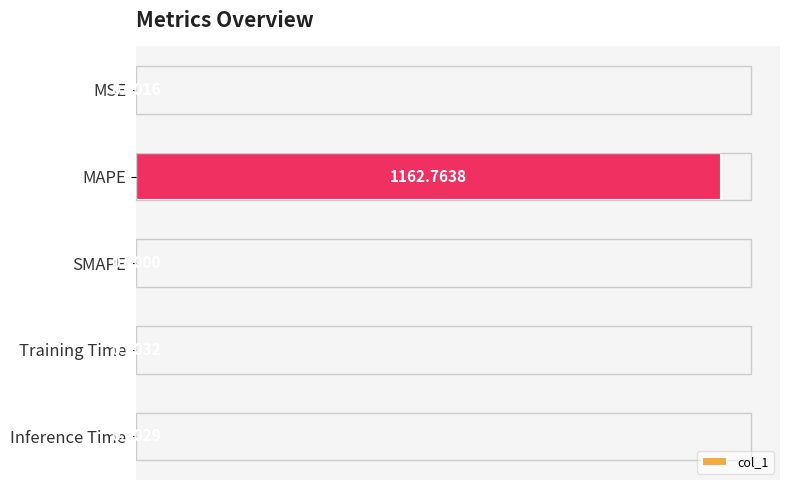

How many distinct data groups are displayed?

1